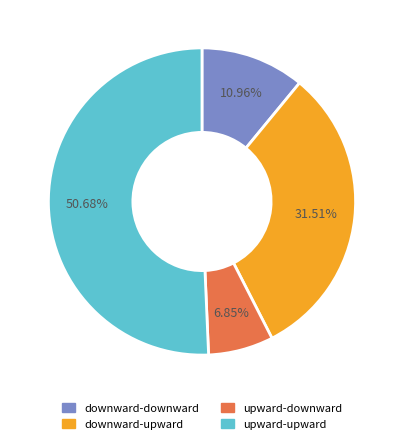

How many slices are in this pie chart?

4